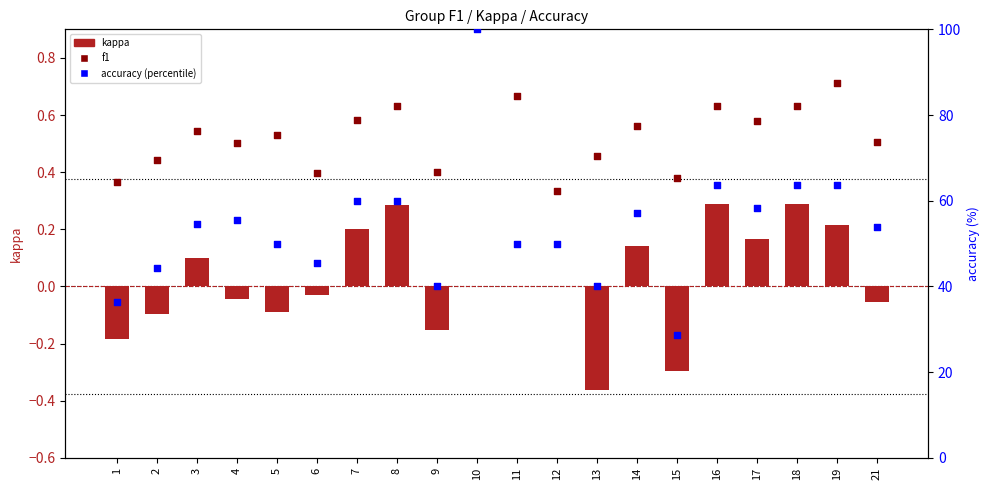

Which series has the largest total across all categories?

accuracy (percentile)